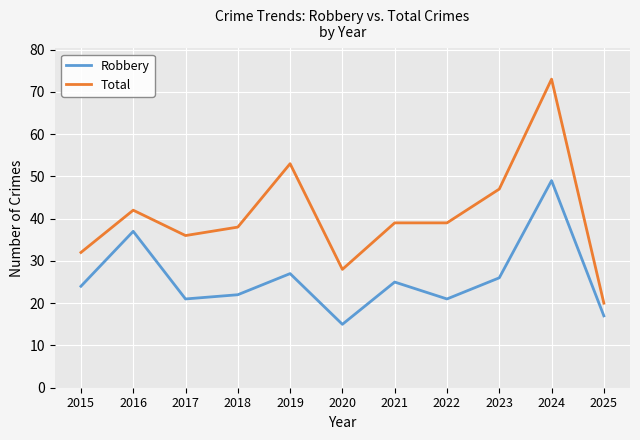

What is the difference between the maximum and second lowest values in the Total series?

45